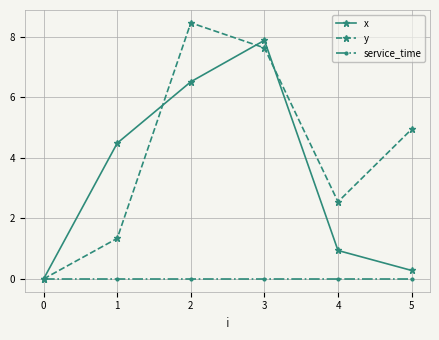

What is the average value of the y series?

4.2